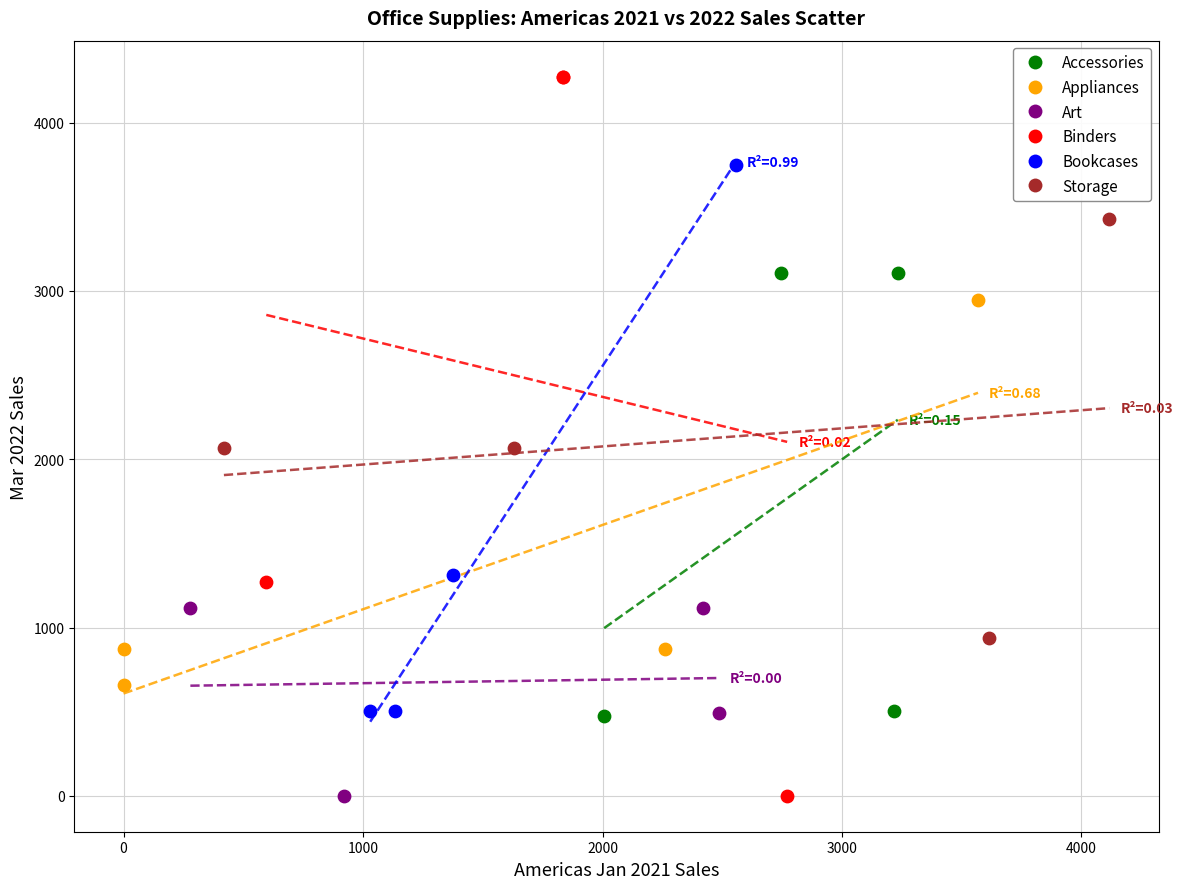

What are all the series names shown in the legend?

Accessories, Appliances, Art, Binders, Bookcases, Storage